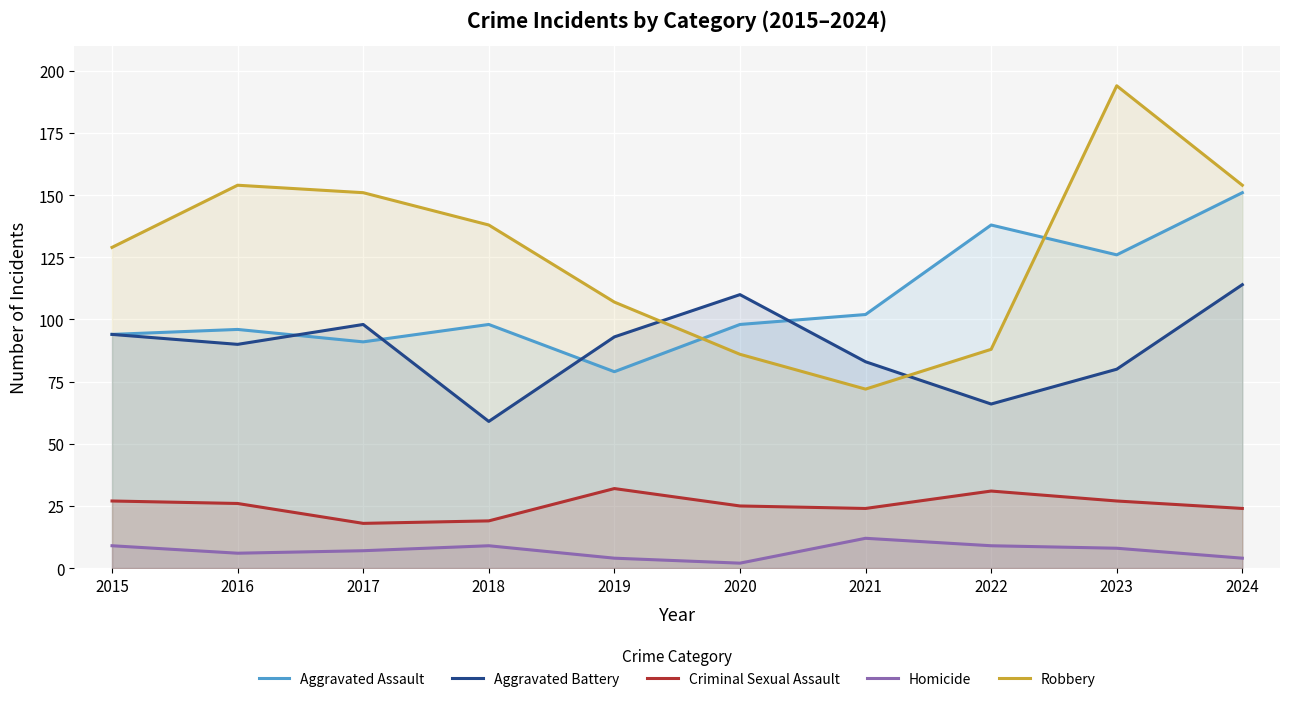

Read the Aggravated Assault value at 2023.

126